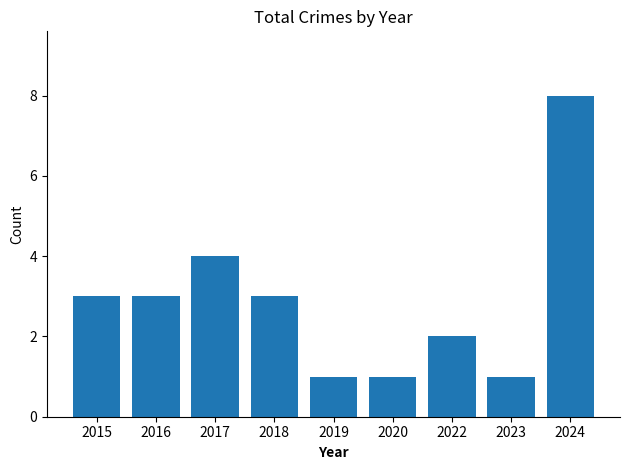

Approximately how many times larger is the value at 2024 compared to 2020?

8.0